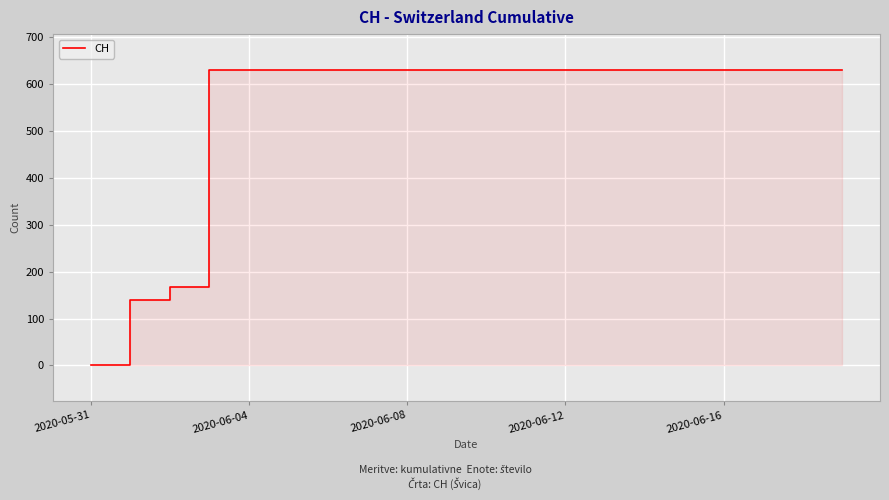

True or false: there are more than 0 points higher than both neighbors.

False